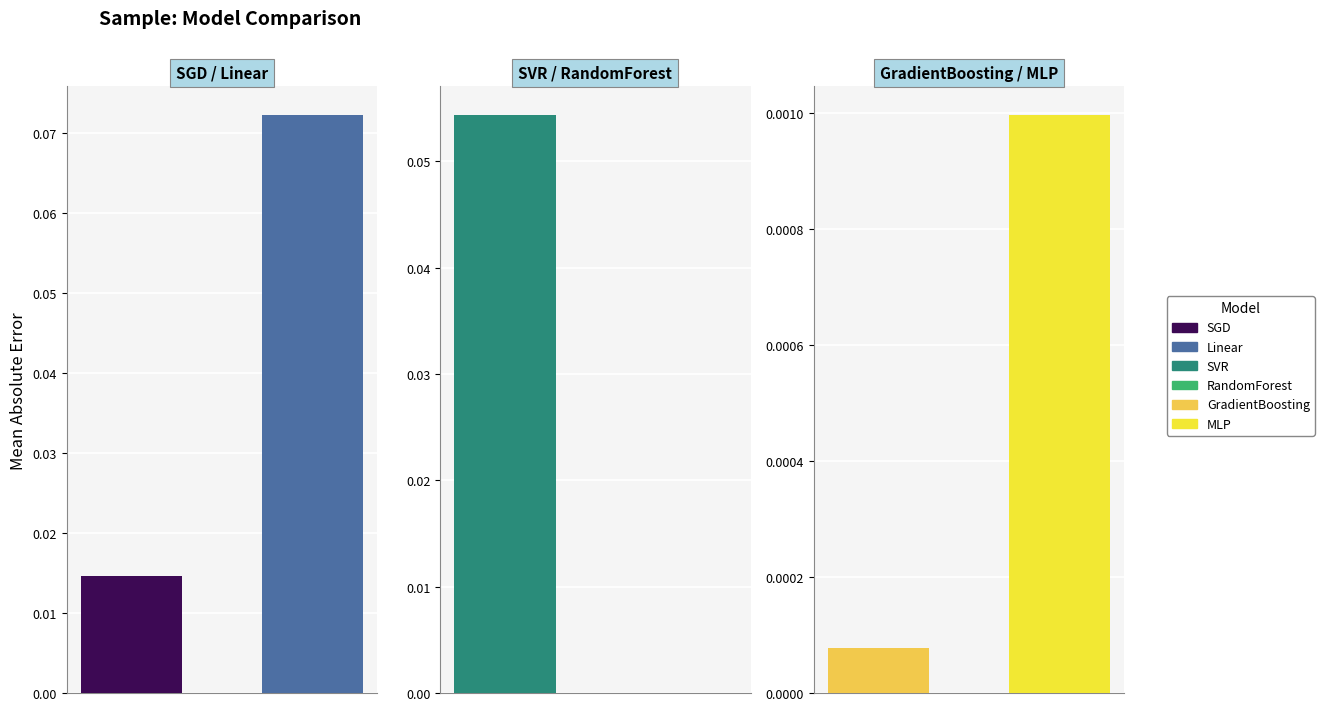

Which label corresponds to the smallest value in the chart?

5